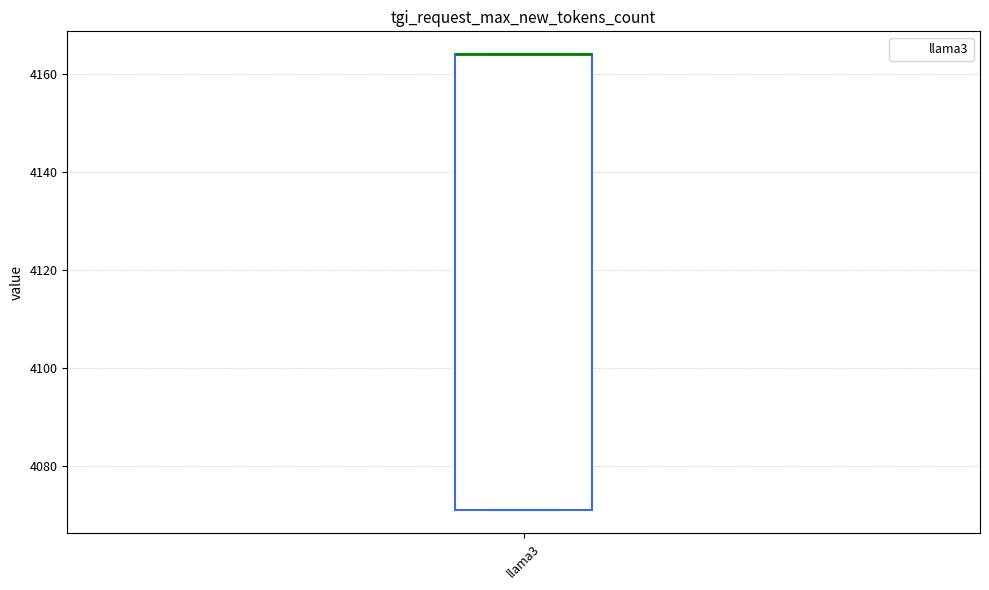

Read this box plot against the y-axis: the position of the median line, the range covered by the box, and the ends of both whiskers. The values are not printed on the chart, so give them approximately, as read against the axis.

median 4164 (drawn on the box's upper edge), box 4072 to 4164, whiskers 4072 to 4164